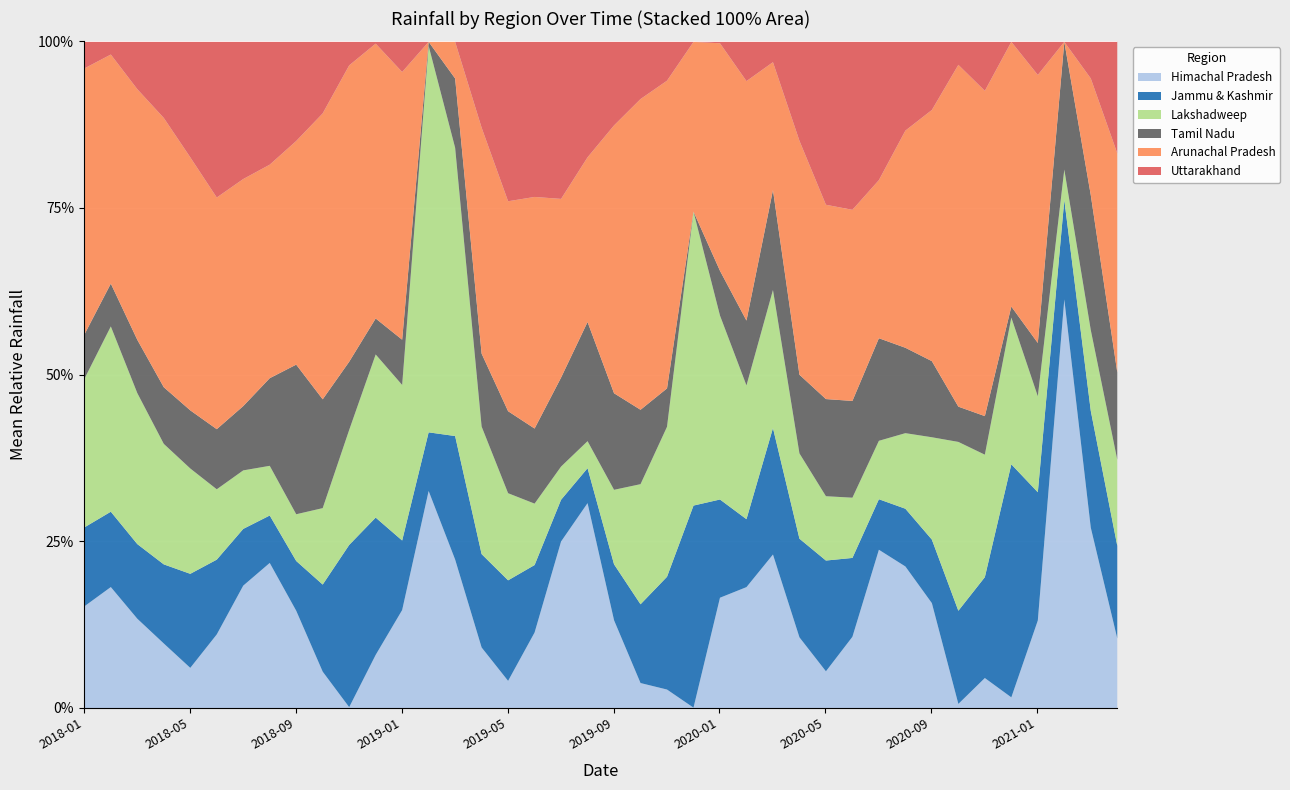

What is the label of the 12th point from the right?

2020-05